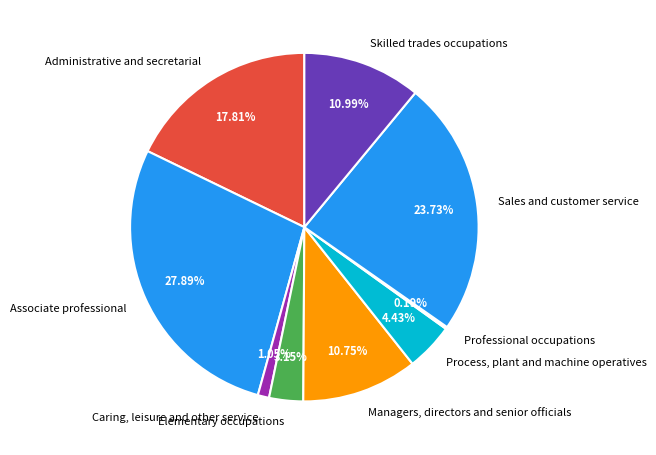

Which category has the biggest portion of the pie?

Associate professional